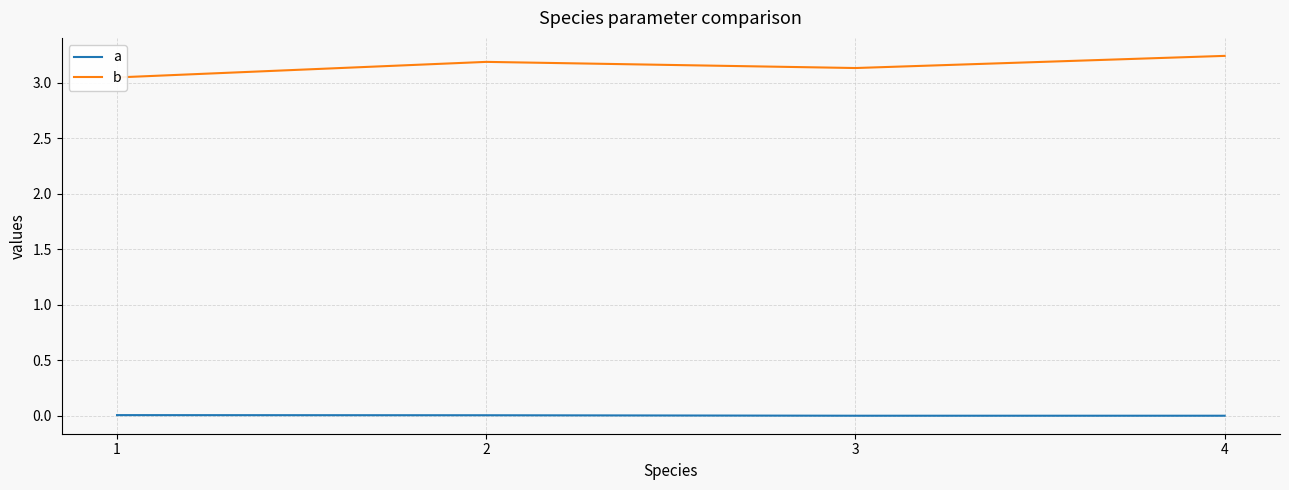

Rank the categories by b value from lowest to highest.

1, 3, 2, 4